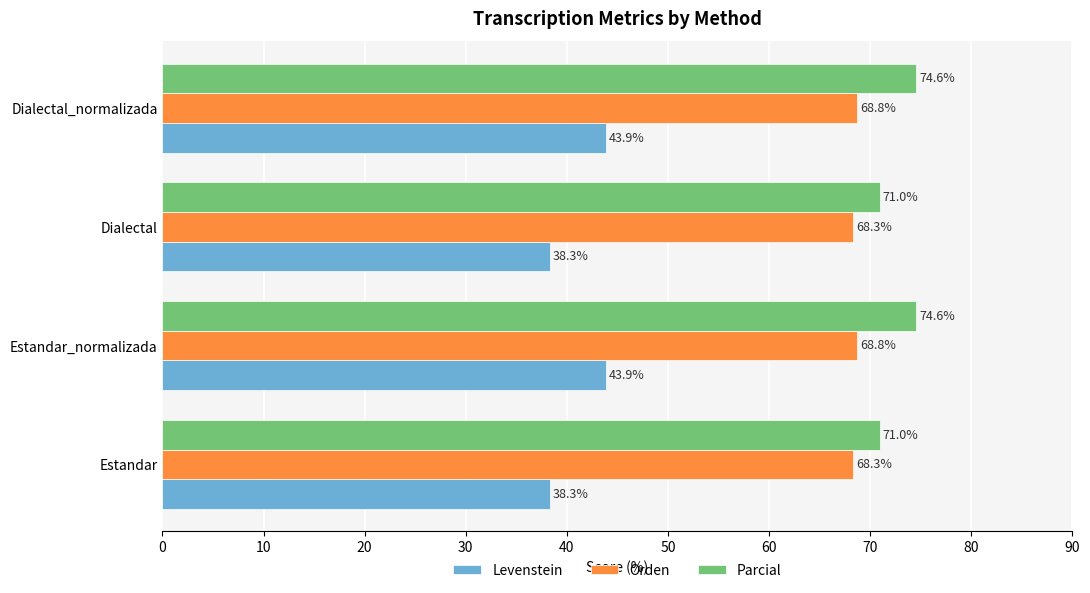

The value of Orden at Estandar_normalizada is 68.8. True or false?

True